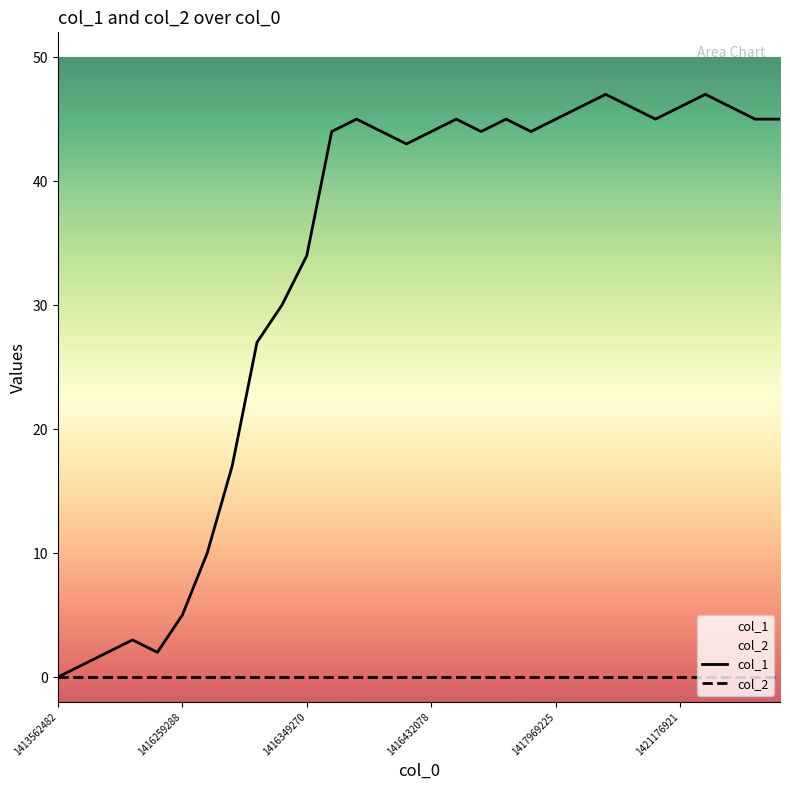

The value of col_1 at 1417969225 is 16. True or false?

False